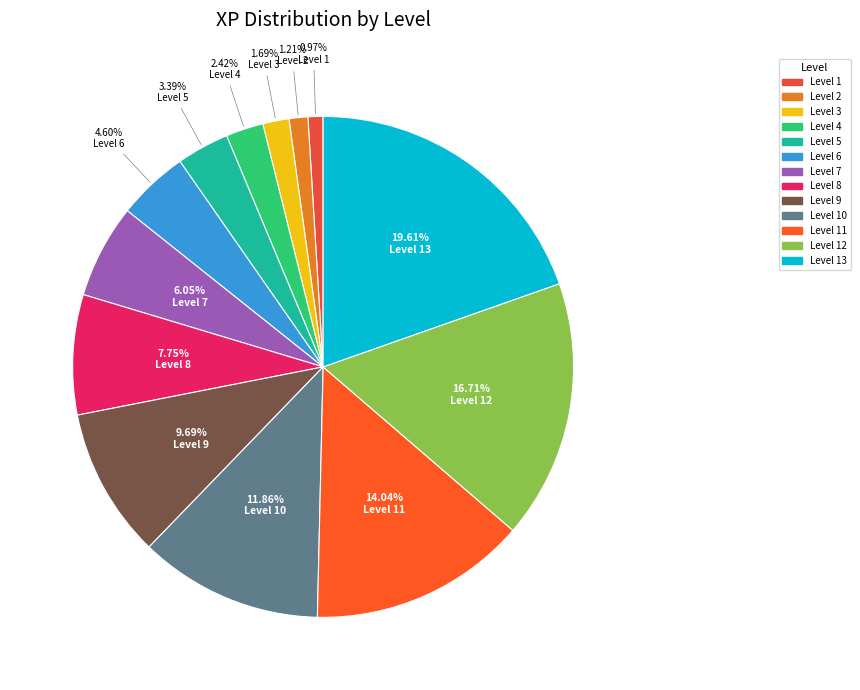

Is there a majority slice in this chart?

No